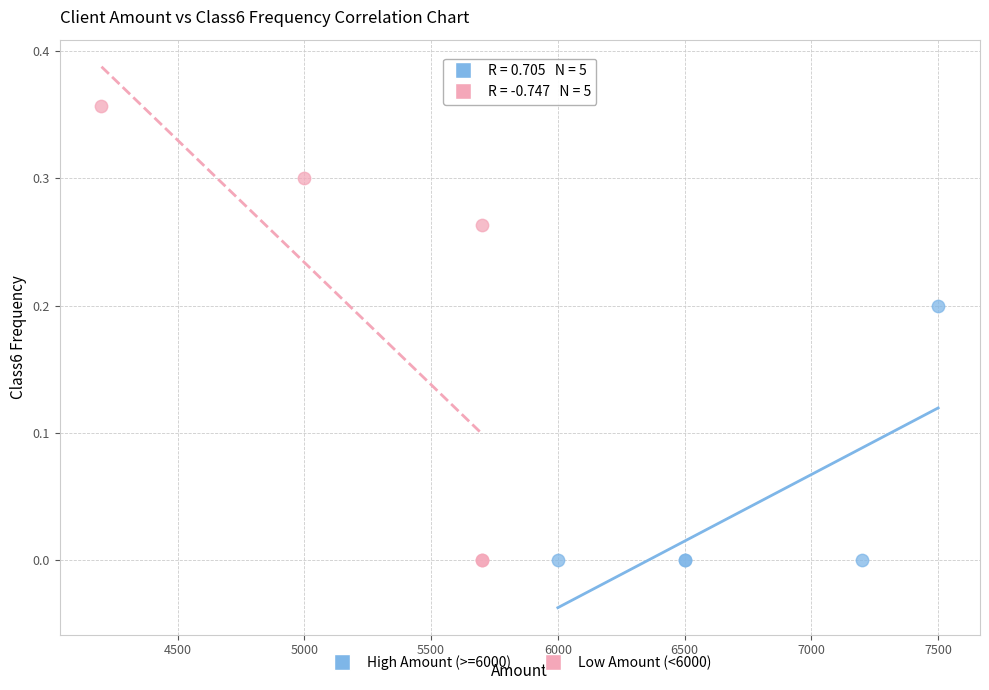

What are all the series names shown in the legend?

High Amount (>=6000), Low Amount (<6000)